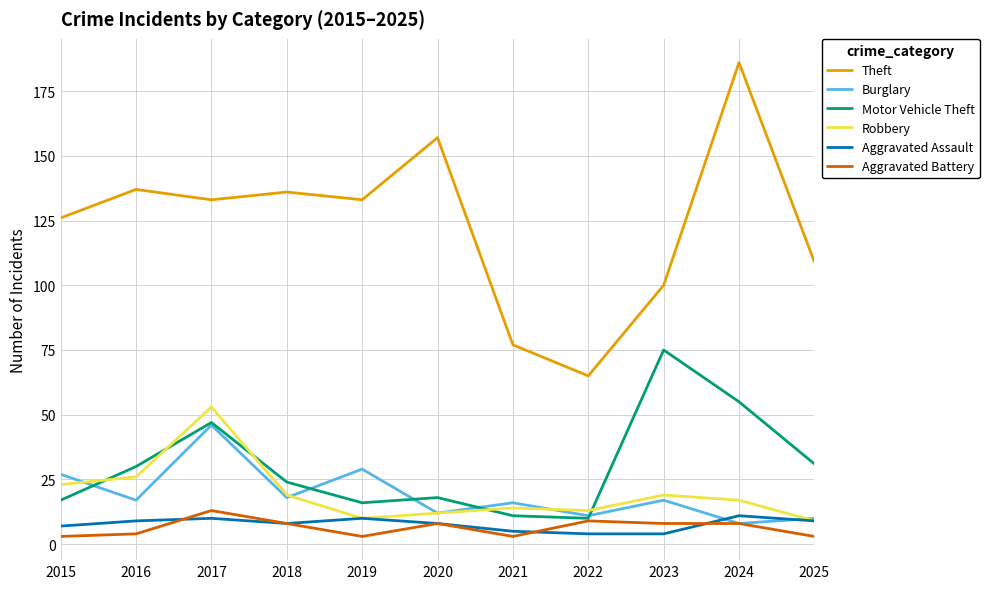

True or false: Aggravated Battery and Aggravated Assault cross at least once.

True